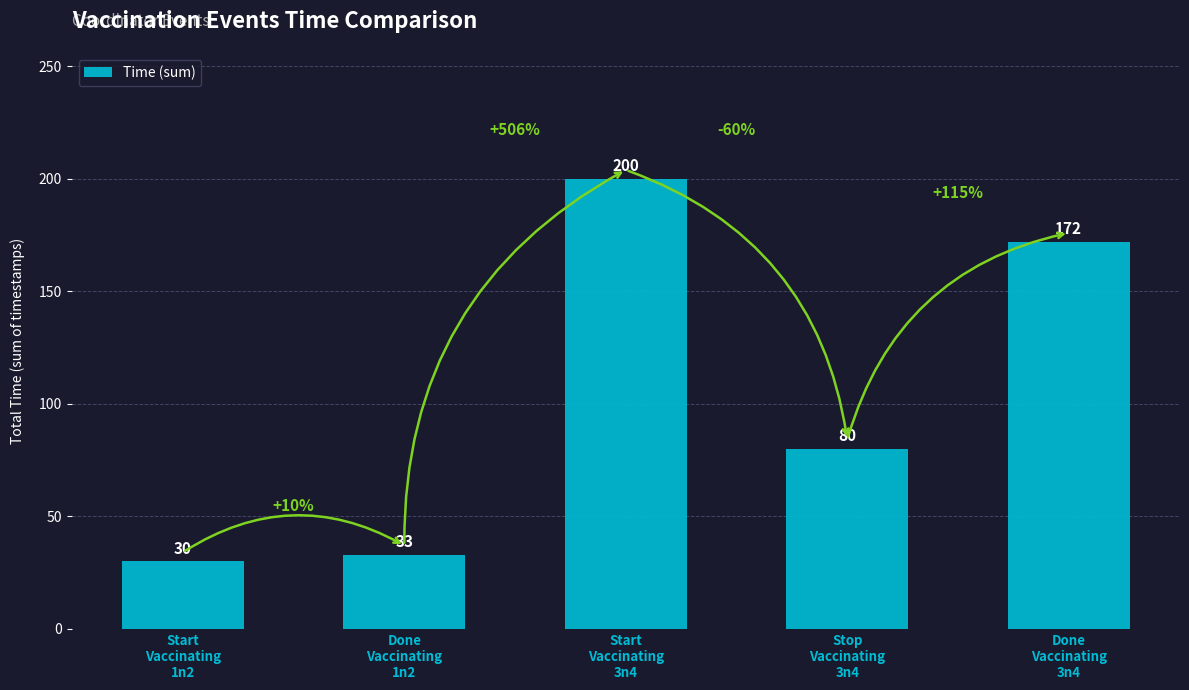

Rank the categories by value from highest to lowest.

Start
Vaccinating
3n4, Done
Vaccinating
3n4, Stop
Vaccinating
3n4, Done
Vaccinating
1n2, Start
Vaccinating
1n2